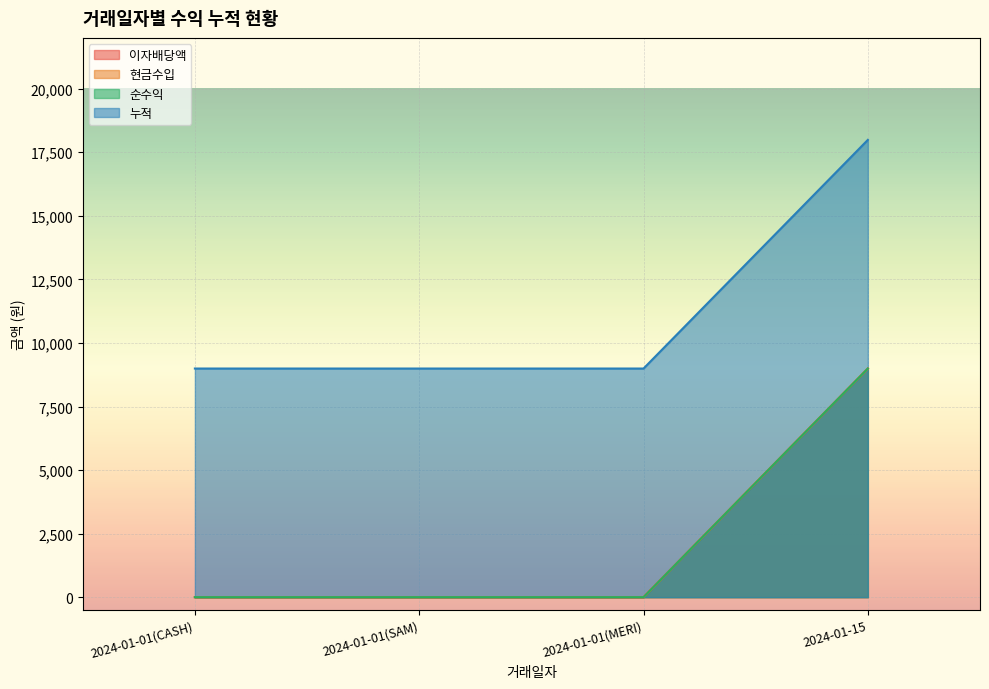

What is the label of the 4th point from the left?

2024-01-15